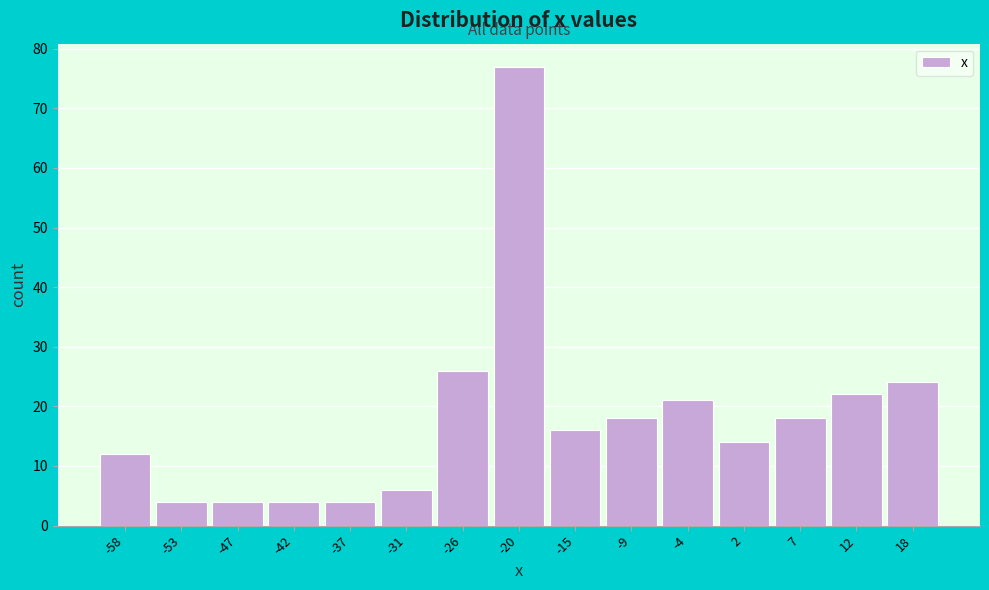

Reading right to left, what are all the values shown in this chart?

18=24	12=22	7=18	2=14	-4=21	-9=18	-15=16	-20=77	-26=26	-31=6	-37=4	-42=4	-47=4	-53=4	-58=12